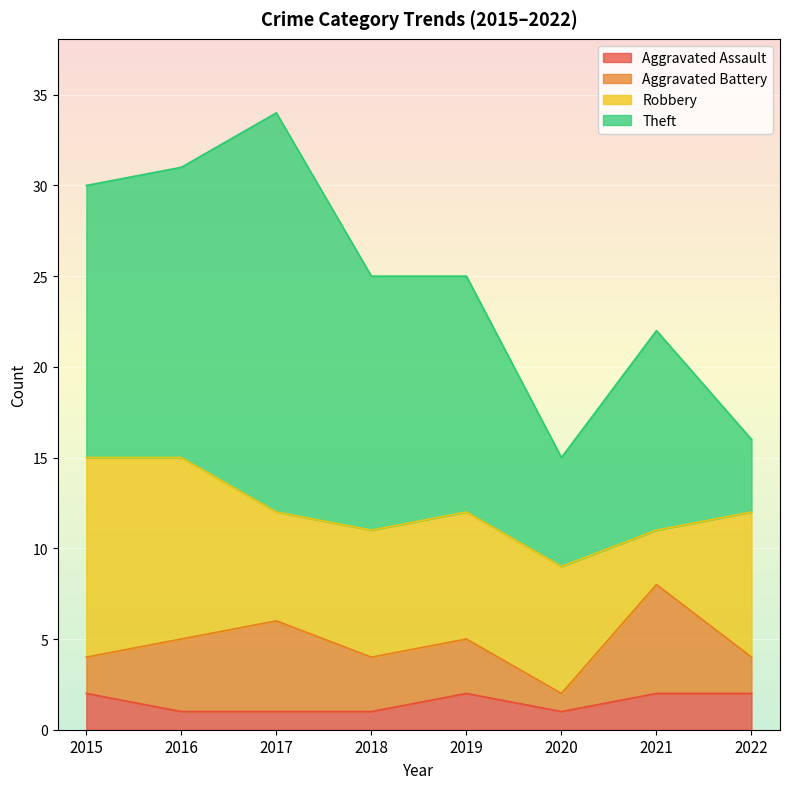

Reading left to right, what are all the values shown in this chart?

Aggravated Assault: 2	1	1	1	2	1	2	2
Aggravated Battery: 2	4	5	3	3	1	6	2
Robbery: 11	10	6	7	7	7	3	8
Theft: 15	16	22	14	13	6	11	4